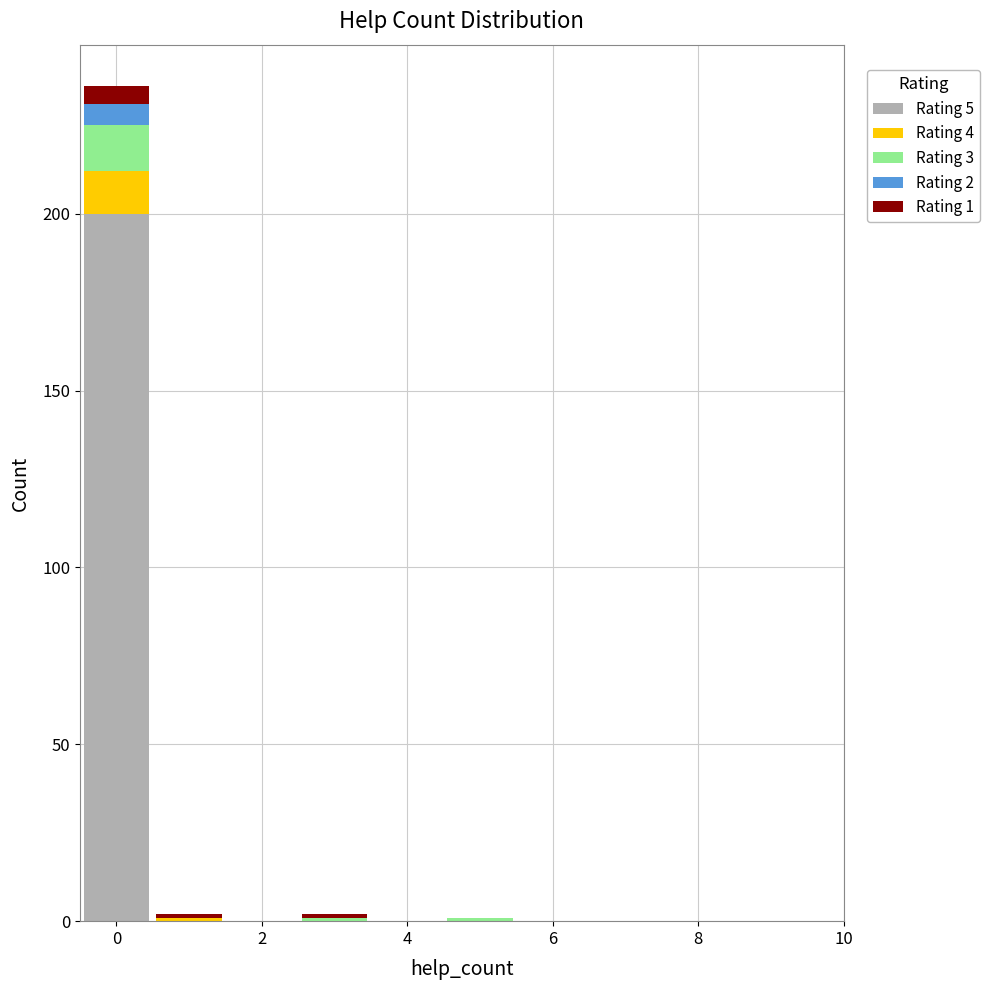

Which range on the x-axis has the tallest stacked bar (by total height)?

-0.5 to 0.5